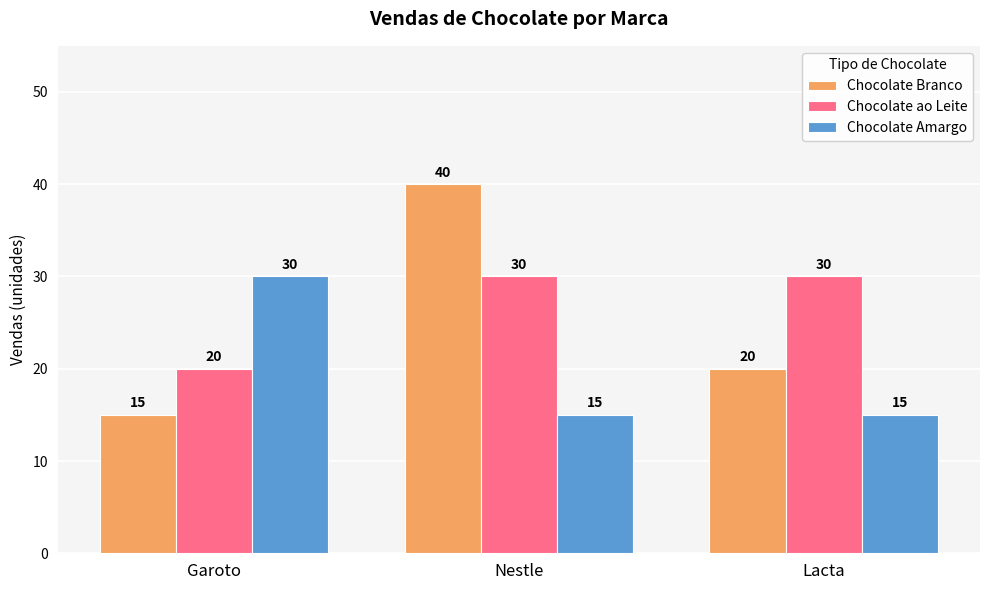

Where is Chocolate ao Leite nearest to the value 25?

Garoto